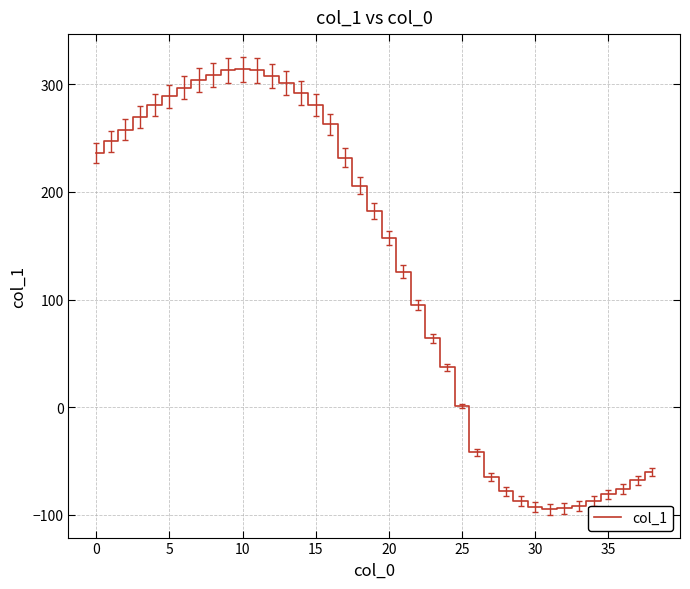

What is the greatest value displayed?

314